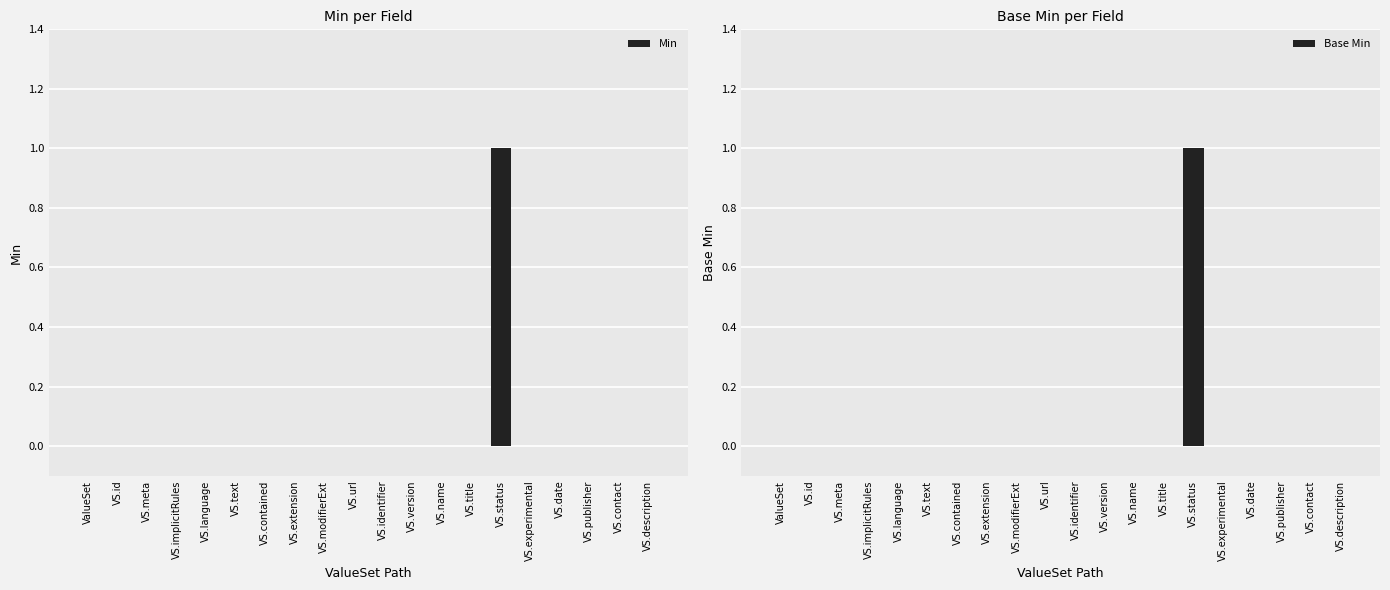

True or false: Base Min has a value of -1 at VS.language.

False